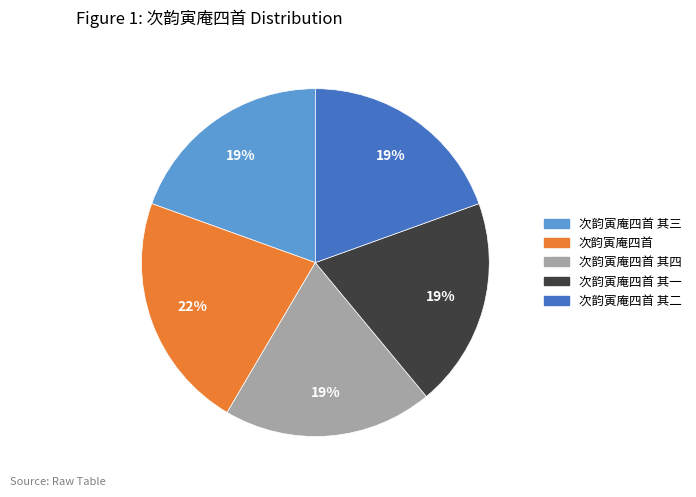

To the nearest percent, what is the average slice percentage?

20%